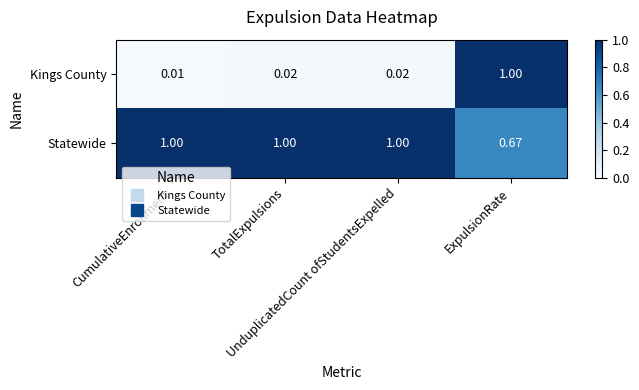

Which series has the widest spread of values?

Kings County